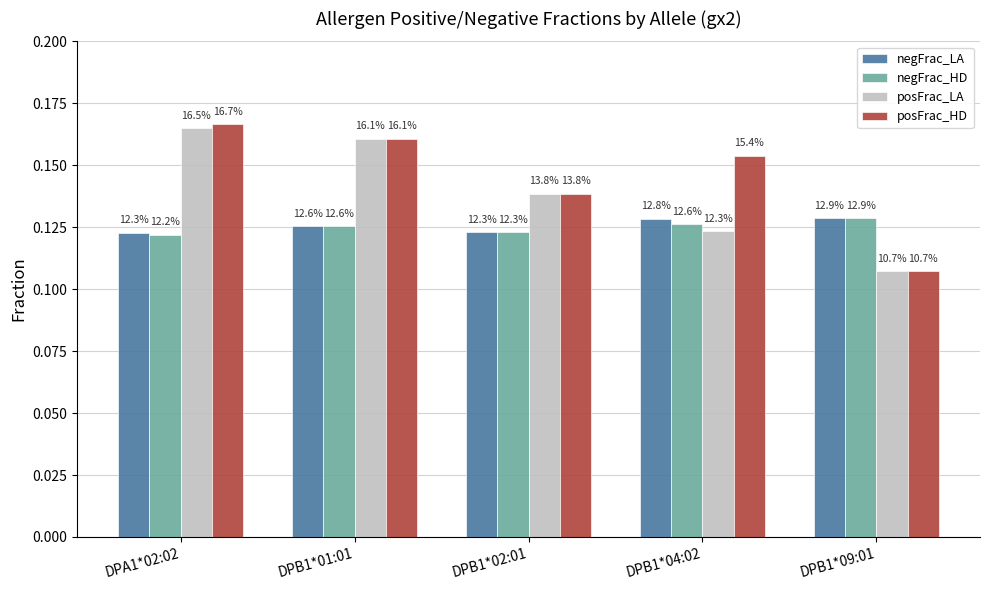

The negFrac_LA series shows 0.2 at DPA1*02:02. True or false?

False